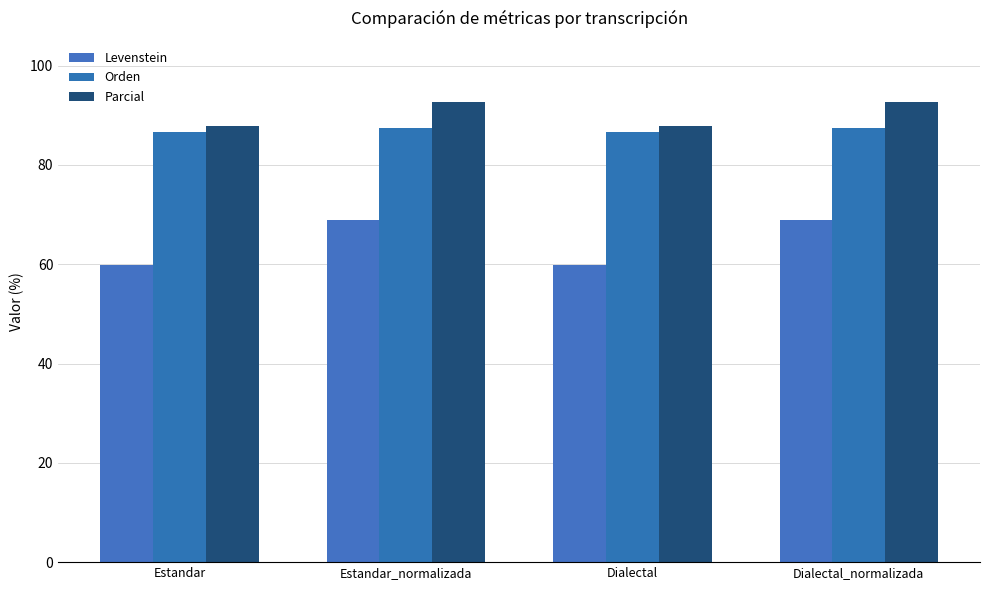

Reading left to right, transcribe all the data shown in this chart.

Levenstein: Estandar=59.8	Estandar_normalizada=68.9	Dialectal=59.8	Dialectal_normalizada=68.9
Orden: Estandar=86.7	Estandar_normalizada=87.4	Dialectal=86.7	Dialectal_normalizada=87.4
Parcial: Estandar=87.9	Estandar_normalizada=92.7	Dialectal=87.9	Dialectal_normalizada=92.7